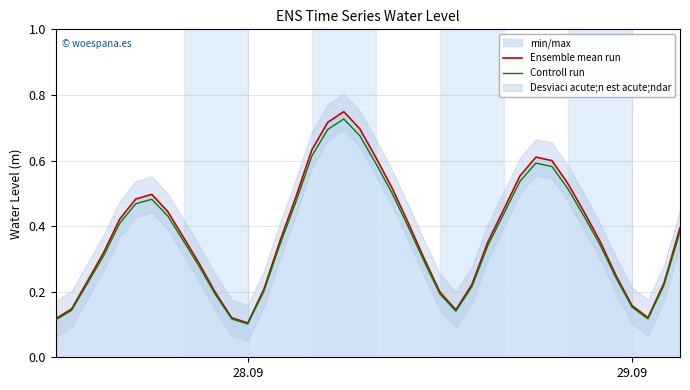

How many Controll run values are between 0 and 1?

40